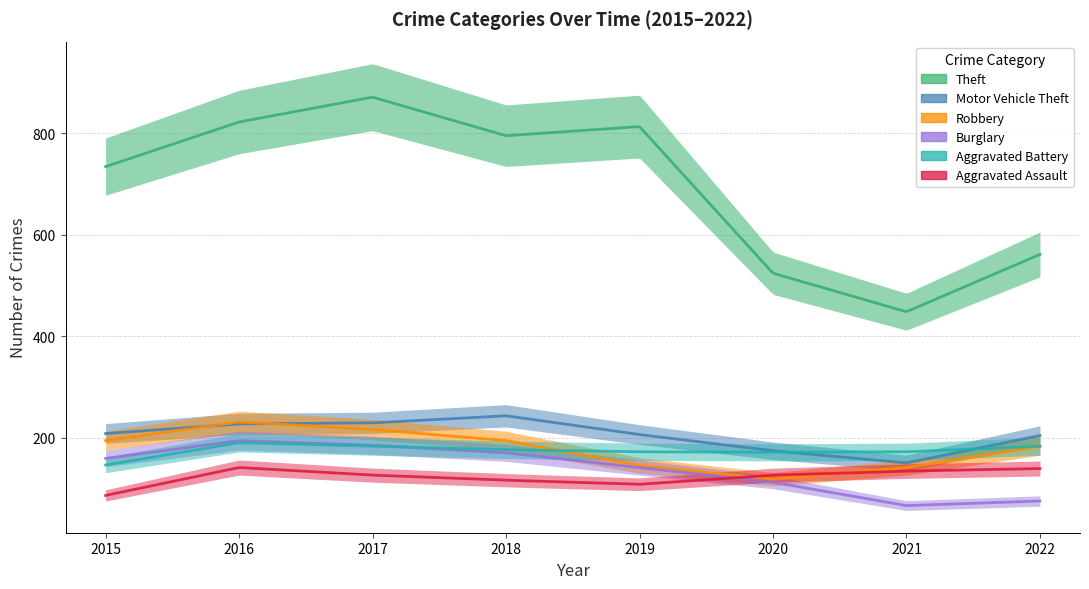

Which has a higher value, 2019 or 2016?

2016